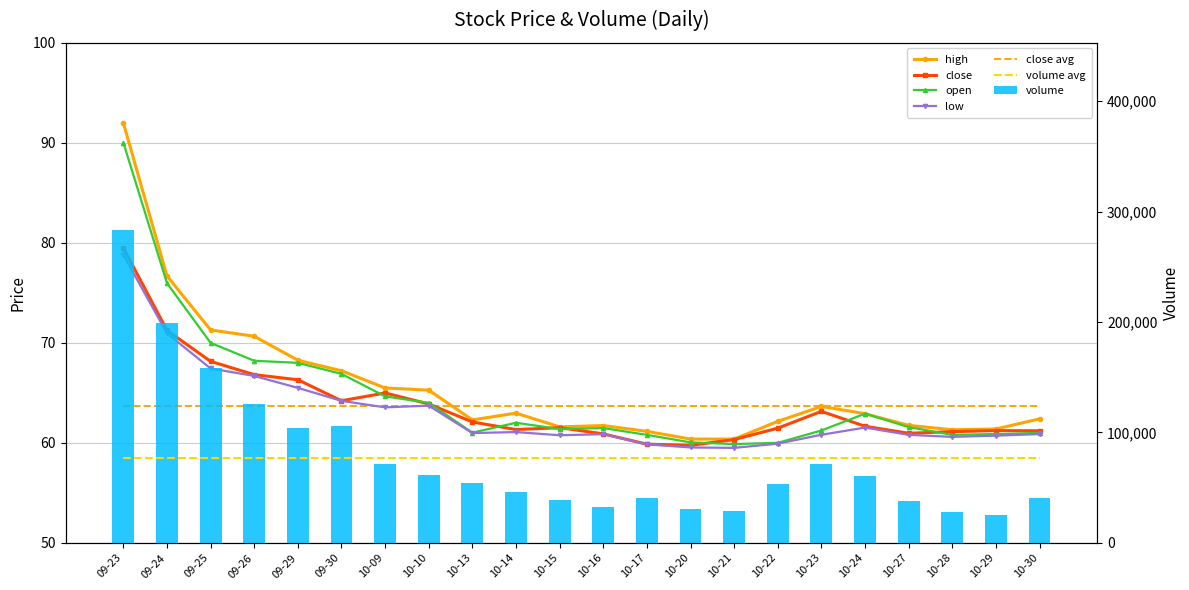

What is the label of the 7th bar from the right?

10-22